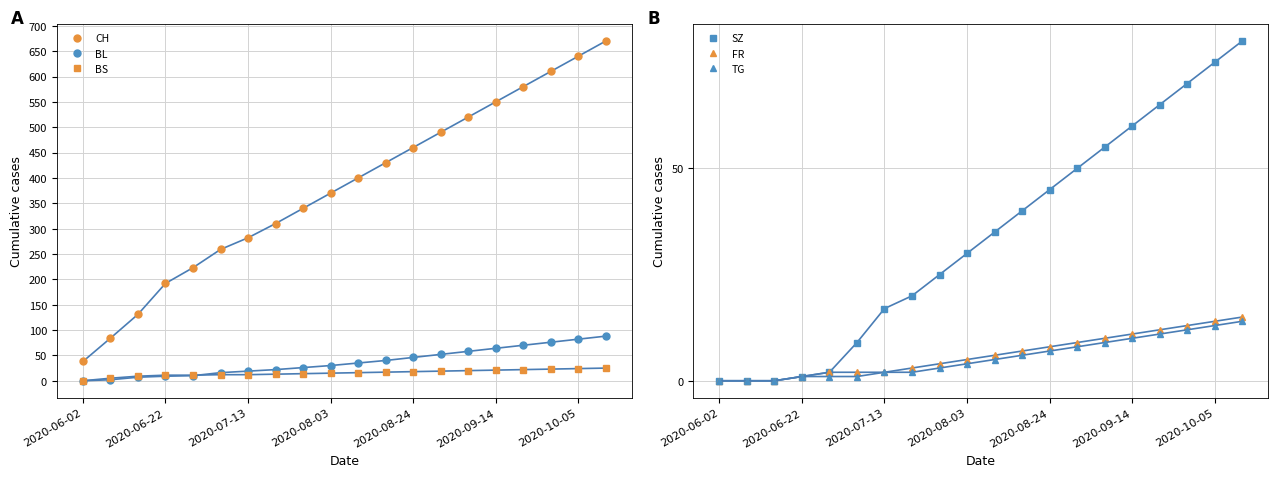

Reading right to left, transcribe all the data shown in this chart.

CH: 2020-10-12=670	2020-10-05=640	2020-09-28=610	2020-09-21=580	2020-09-14=550	2020-09-07=520	2020-08-31=490	2020-08-24=460	2020-08-17=430	2020-08-10=400	2020-08-03=370	2020-07-27=340	2020-07-20=310	2020-07-13=282	2020-07-06=259	2020-06-29=223	2020-06-22=192	2020-06-15=131	2020-06-08=84	2020-06-02=38
BL: 2020-10-12=88	2020-10-05=82	2020-09-28=76	2020-09-21=70	2020-09-14=64	2020-09-07=58	2020-08-31=52	2020-08-24=46	2020-08-17=40	2020-08-10=35	2020-08-03=30	2020-07-27=26	2020-07-20=22	2020-07-13=19	2020-07-06=16	2020-06-29=10	2020-06-22=9	2020-06-15=7	2020-06-08=2	2020-06-02=0
BS: 2020-10-12=25	2020-10-05=24	2020-09-28=23	2020-09-21=22	2020-09-14=21	2020-09-07=20	2020-08-31=19	2020-08-24=18	2020-08-17=17	2020-08-10=16	2020-08-03=15	2020-07-27=14	2020-07-20=13	2020-07-13=12	2020-07-06=12	2020-06-29=11	2020-06-22=11	2020-06-15=9	2020-06-08=5	2020-06-02=0
SZ: 2020-10-12=80	2020-10-05=75	2020-09-28=70	2020-09-21=65	2020-09-14=60	2020-09-07=55	2020-08-31=50	2020-08-24=45	2020-08-17=40	2020-08-10=35	2020-08-03=30	2020-07-27=25	2020-07-20=20	2020-07-13=17	2020-07-06=9	2020-06-29=2	2020-06-22=1	2020-06-15=0	2020-06-08=0	2020-06-02=0
FR: 2020-10-12=15	2020-10-05=14	2020-09-28=13	2020-09-21=12	2020-09-14=11	2020-09-07=10	2020-08-31=9	2020-08-24=8	2020-08-17=7	2020-08-10=6	2020-08-03=5	2020-07-27=4	2020-07-20=3	2020-07-13=2	2020-07-06=2	2020-06-29=2	2020-06-22=1	2020-06-15=0	2020-06-08=0	2020-06-02=0
TG: 2020-10-12=14	2020-10-05=13	2020-09-28=12	2020-09-21=11	2020-09-14=10	2020-09-07=9	2020-08-31=8	2020-08-24=7	2020-08-17=6	2020-08-10=5	2020-08-03=4	2020-07-27=3	2020-07-20=2	2020-07-13=2	2020-07-06=1	2020-06-29=1	2020-06-22=1	2020-06-15=0	2020-06-08=0	2020-06-02=0